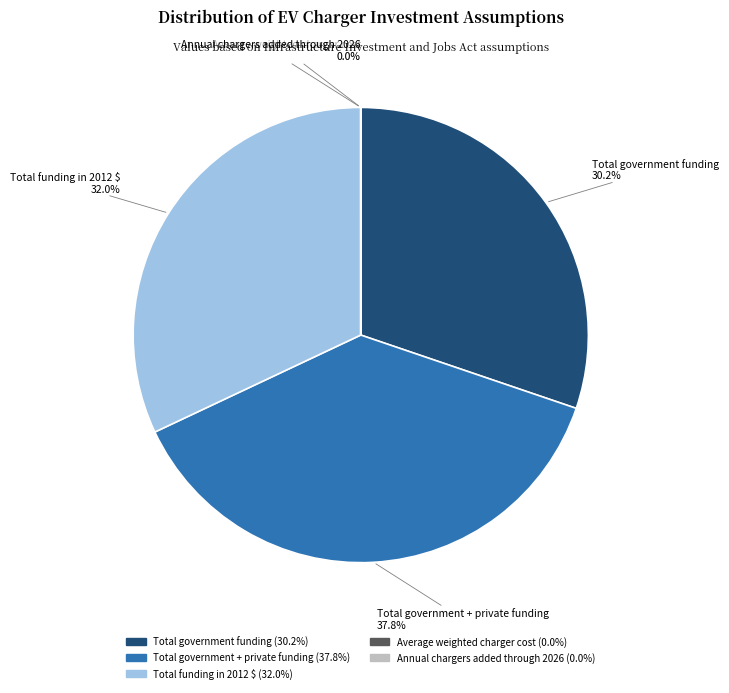

Which has a higher value, Total government funding or Total government + private funding?

Total government + private funding